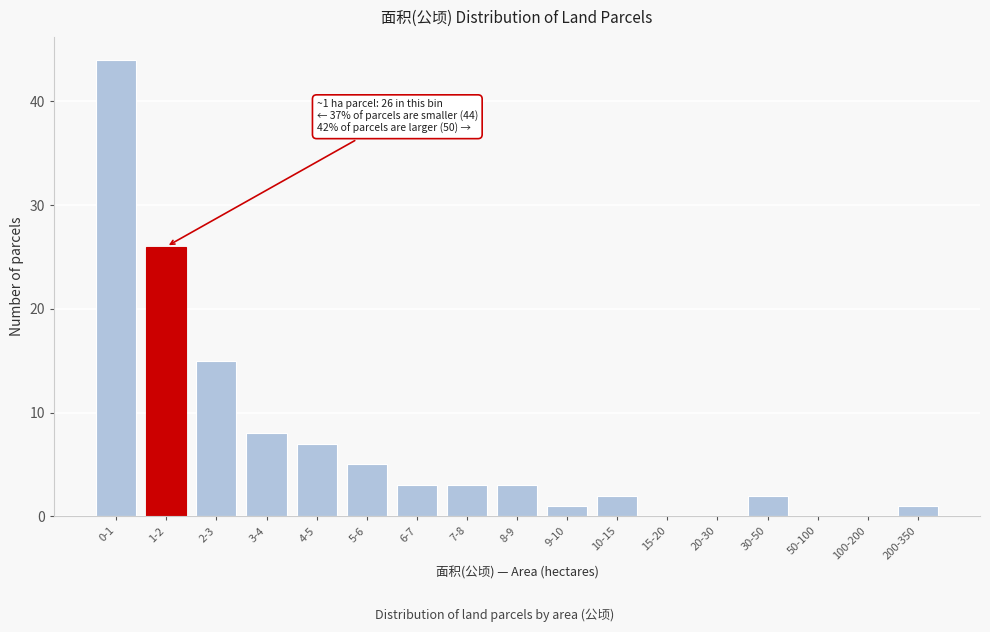

Reading left to right, transcribe all the data shown in this chart.

0-1=44	1-2=26	2-3=15	3-4=8	4-5=7	5-6=5	6-7=3	7-8=3	8-9=3	9-10=1	10-15=2	15-20=0	20-30=0	30-50=2	50-100=0	100-200=0	200-350=1